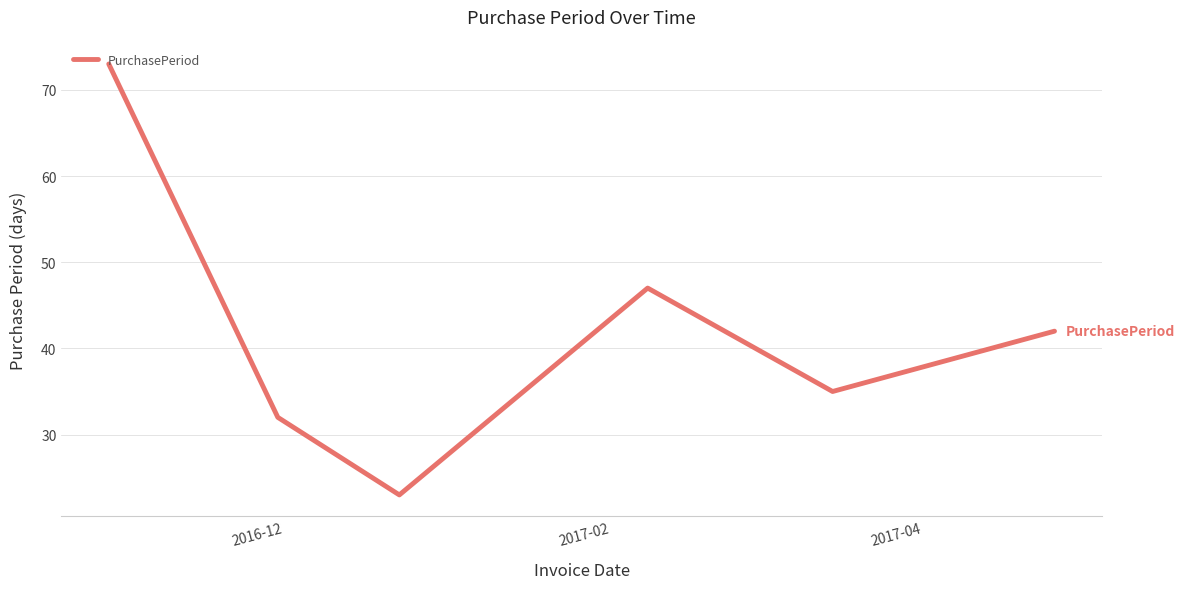

True or false: there are more than 1 points higher than both neighbors.

False